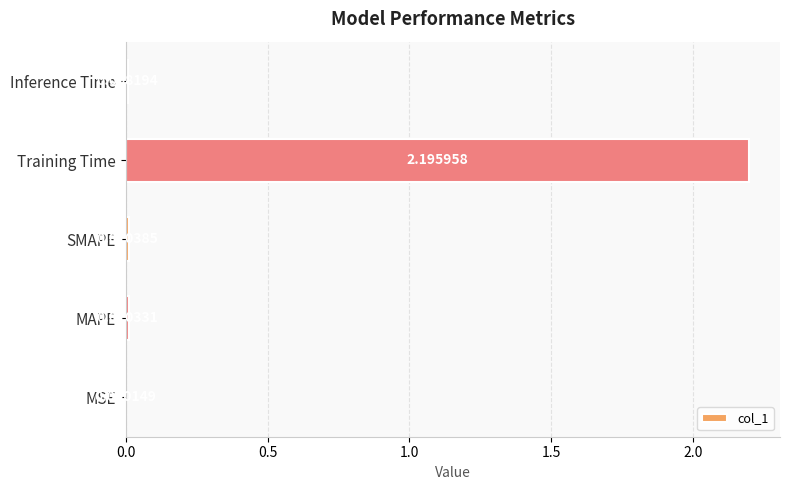

What is the greatest value displayed?

2.2